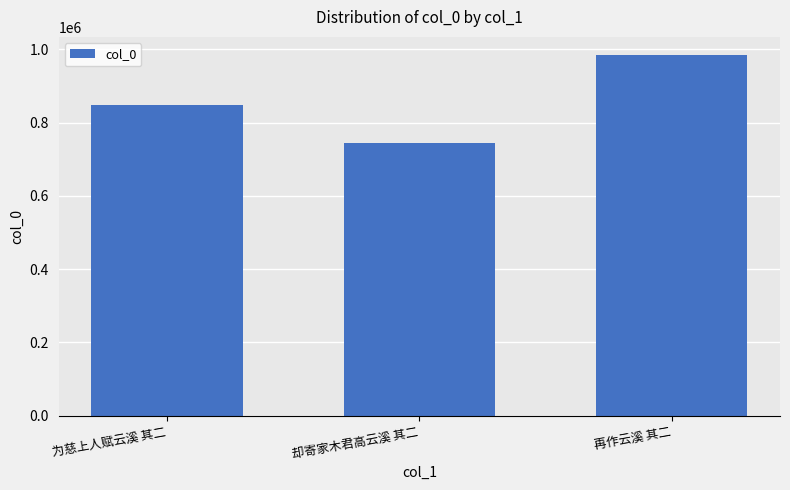

Count the values in the range 745193 to 984583.

3